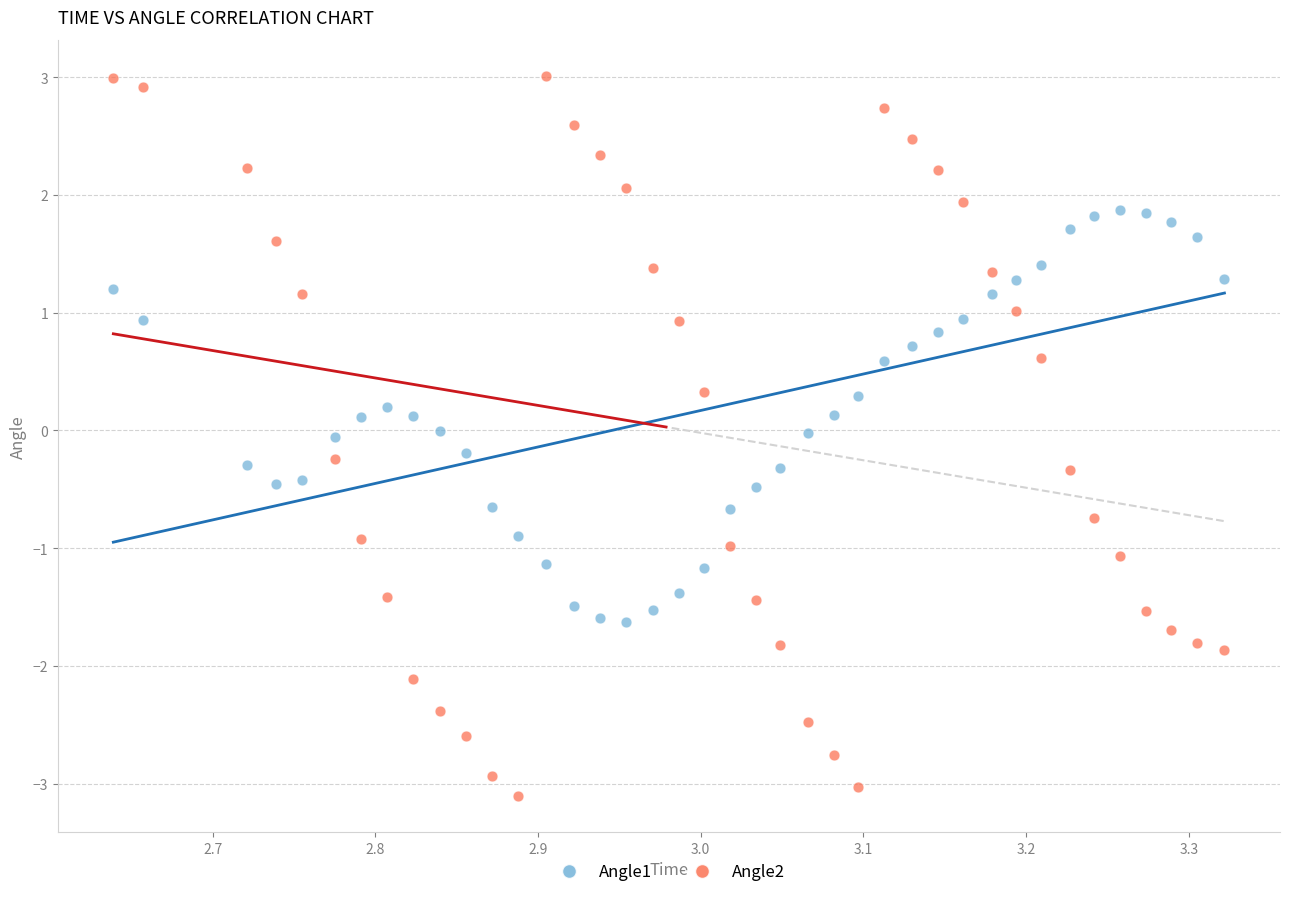

Across all data points, what is the range of Y values (max minus min)?

6.1